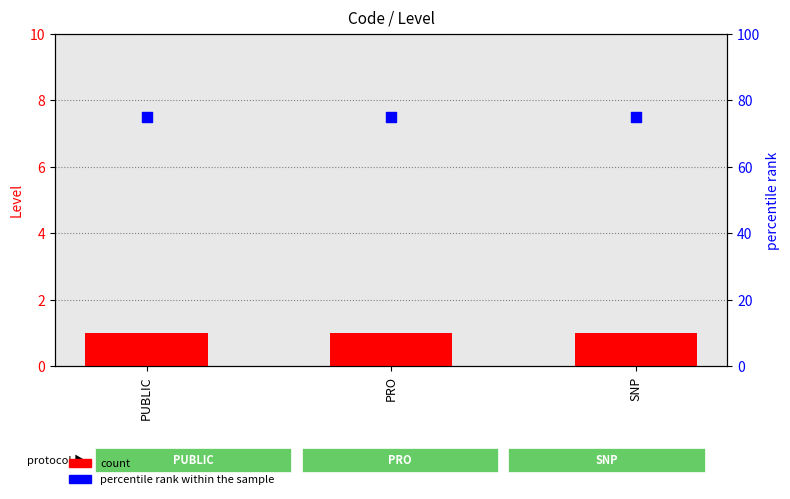

Which series has the widest spread of Y values?

count